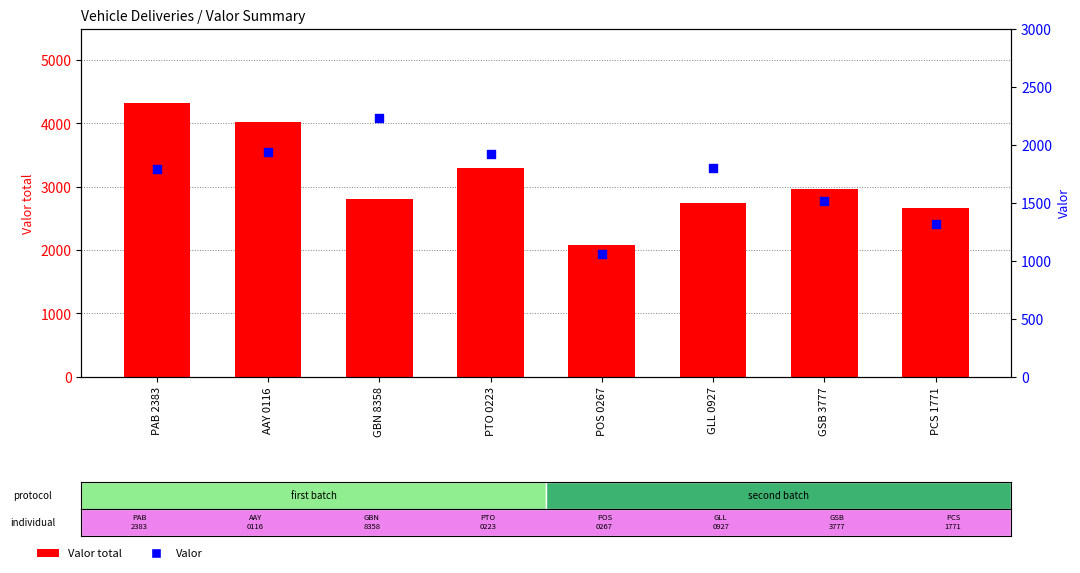

At how many categories does at least one series exceed 1239?

8